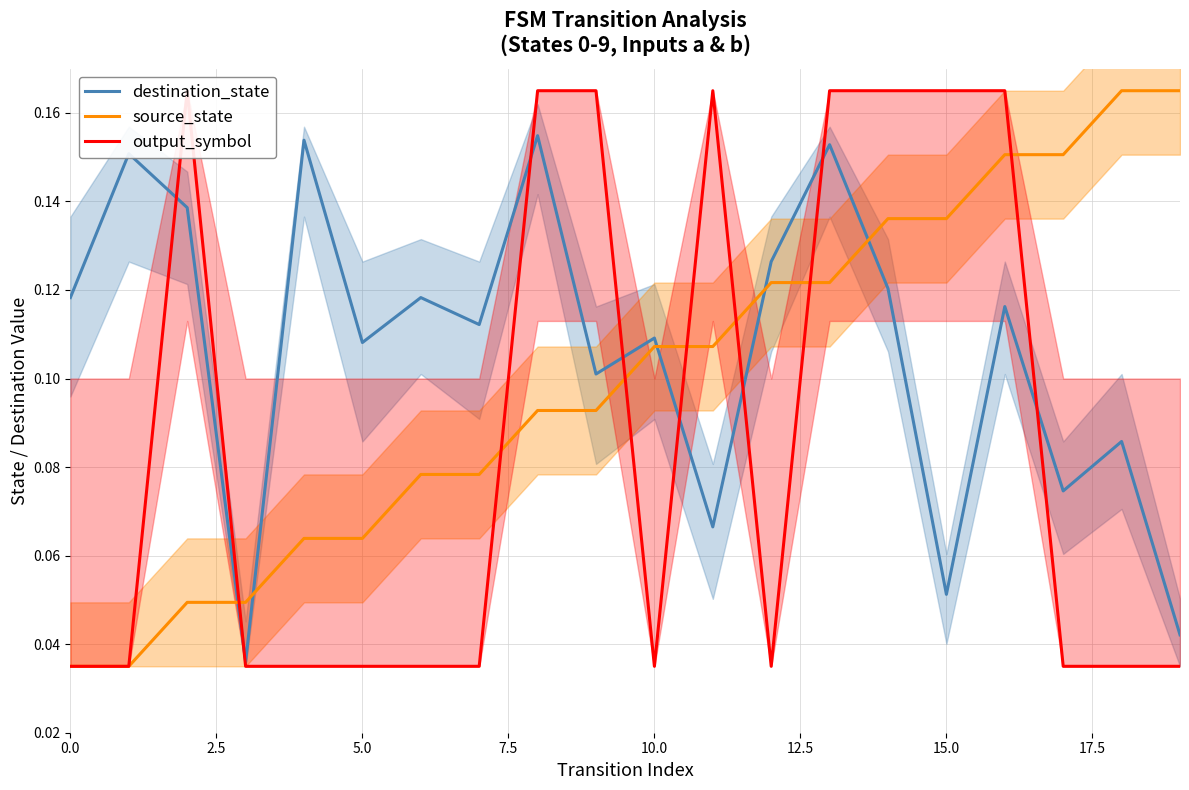

What is the difference between the output_symbol values at 7.5 and 16?

0.1